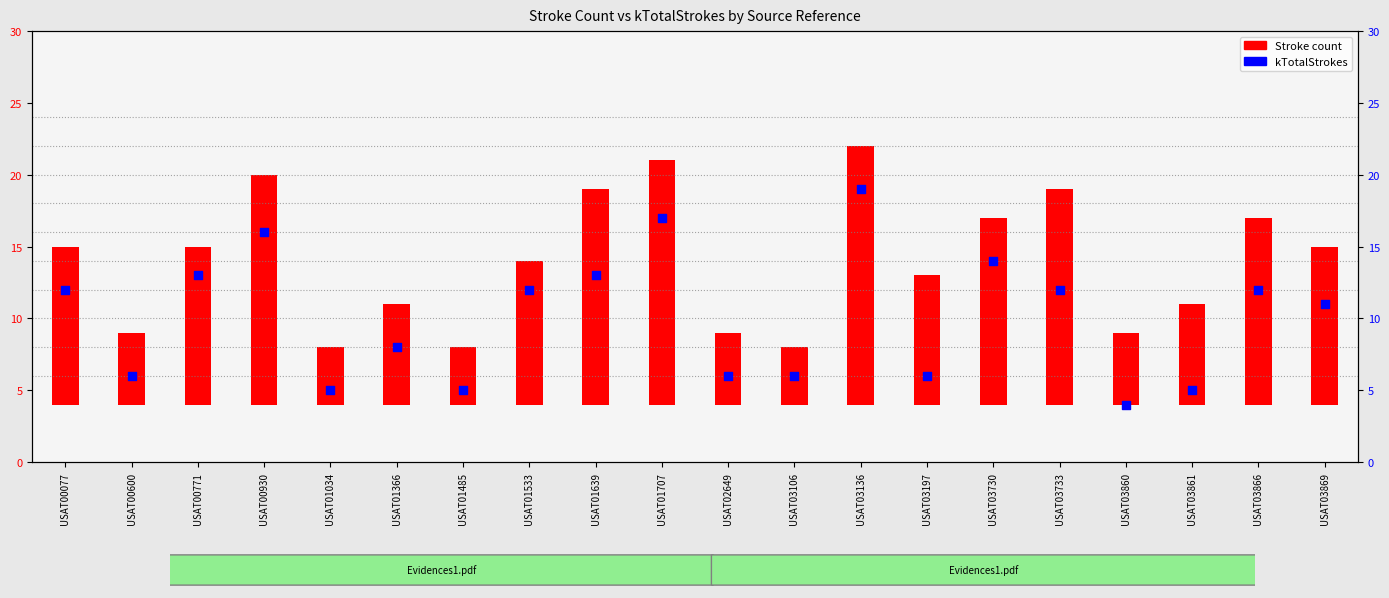

Which series has the widest spread of Y values?

kTotalStrokes